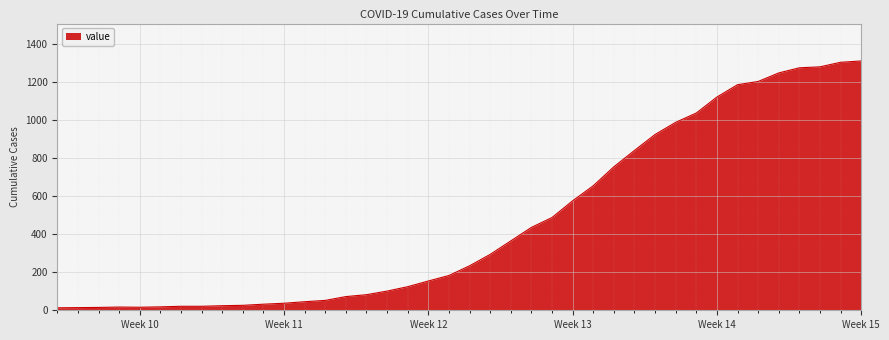

What is the difference between the maximum and minimum values?

1299